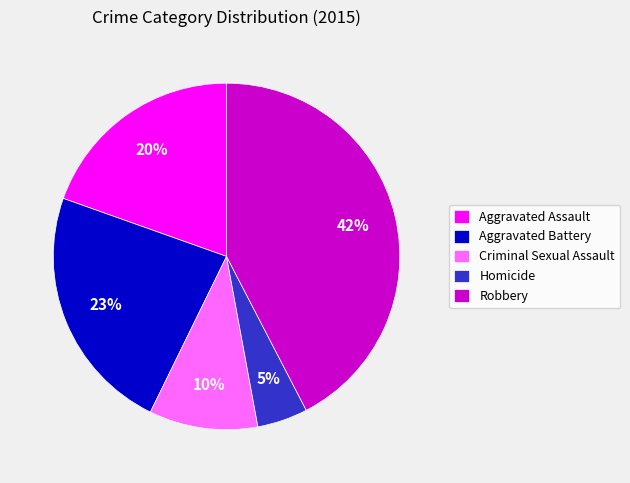

To the nearest percent, what is the average slice percentage?

20%